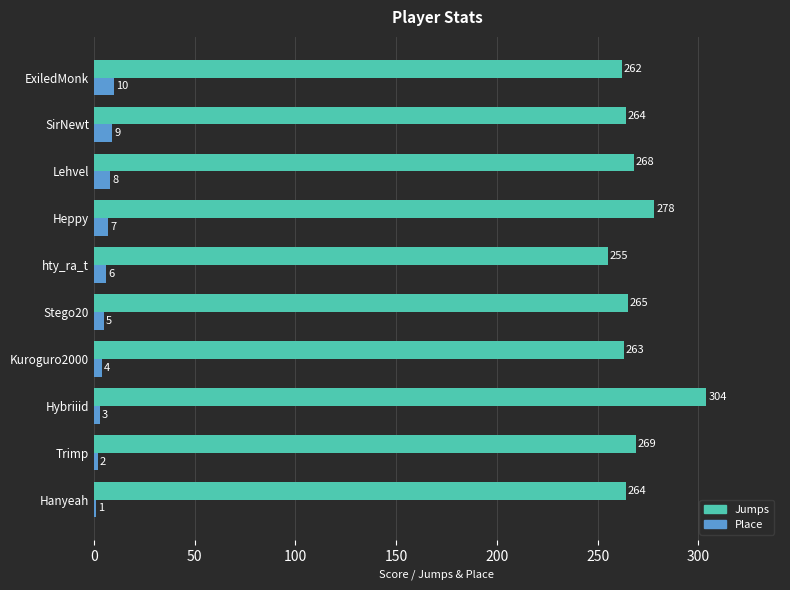

What is the maximum value for Place?

10